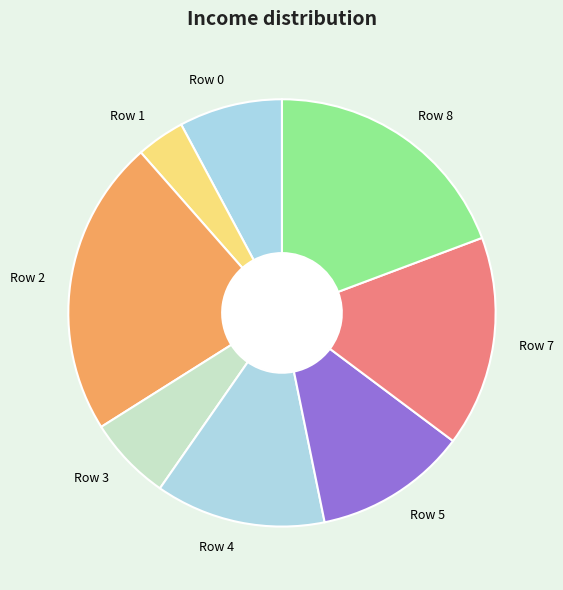

How many segments does this pie chart have?

8